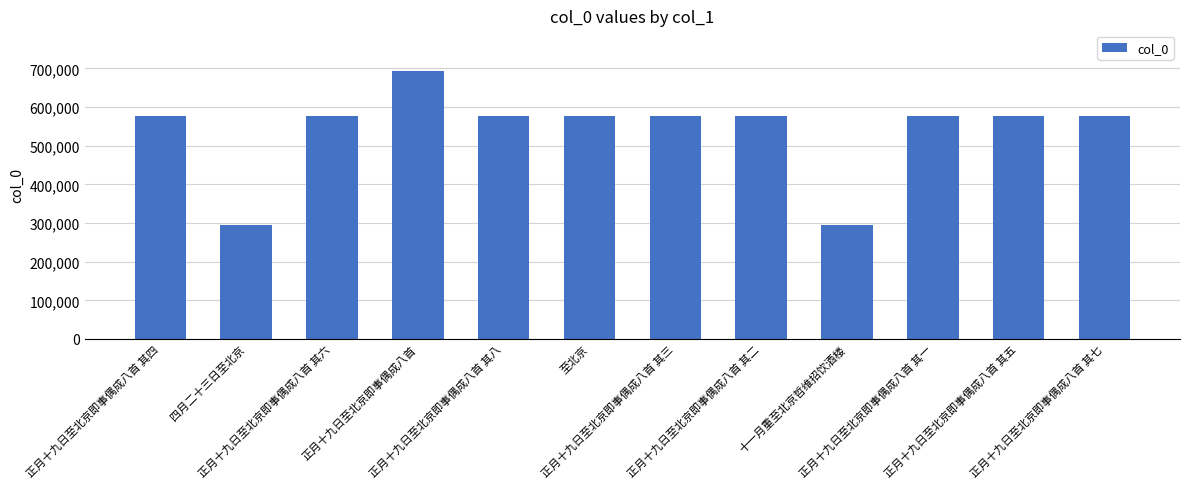

Approximately how many times larger is the value at 正月十九日至北京即事偶成八首 其六 compared to 正月十九日至北京即事偶成八首 其二?

1.0